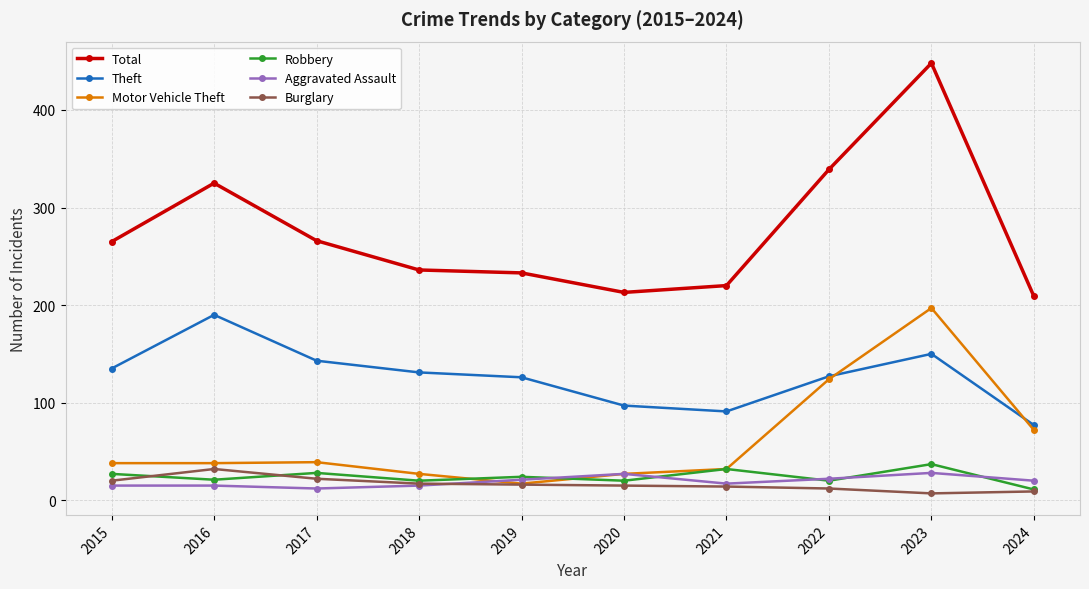

Is it true that Burglary equals 38 at 2017?

False